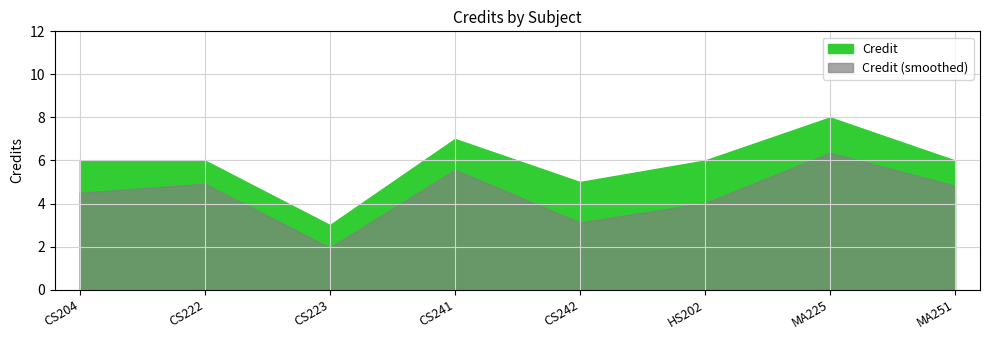

The value at CS223 is 3. True or false?

True